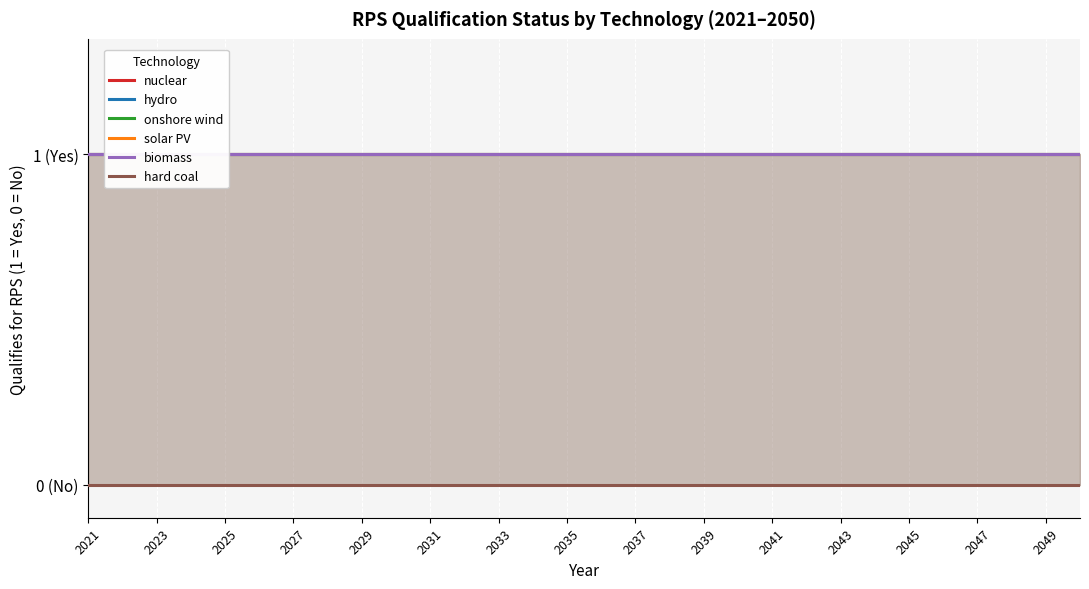

What is the sum of the biomass values at 25 and 20?

2